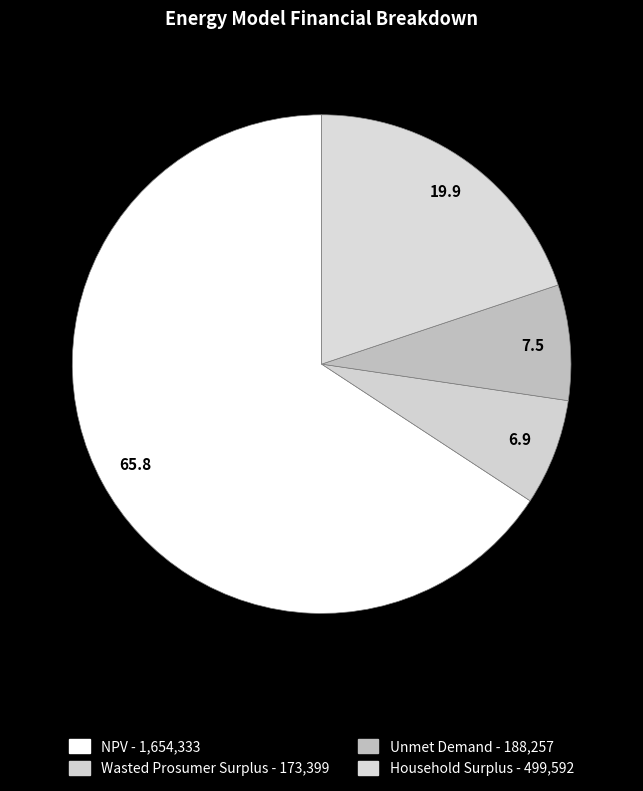

To the nearest percent, what percentage of the pie is NPV?

66%